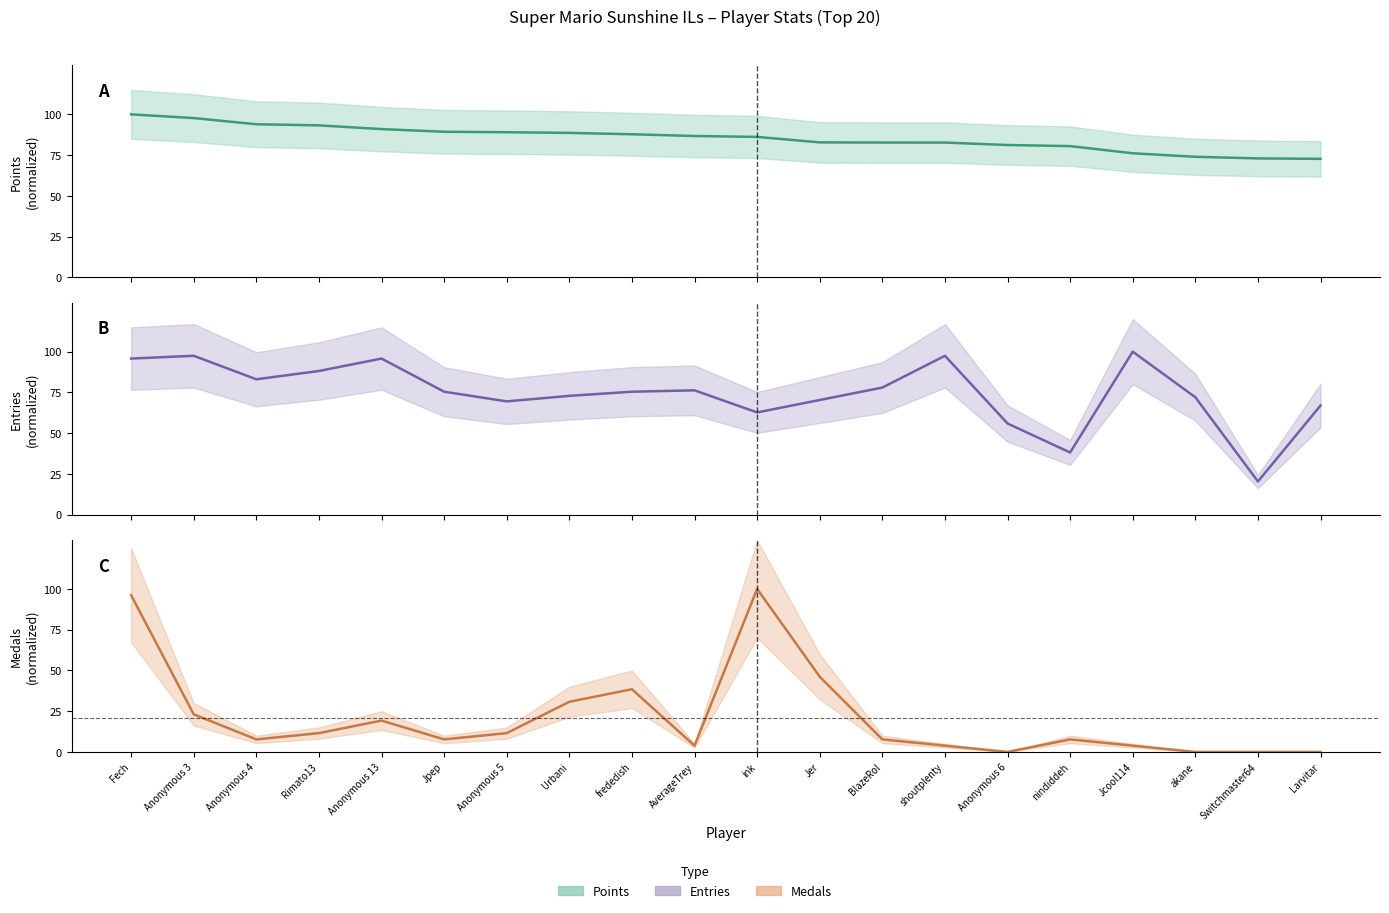

Which series has the largest range (max minus min)?

Medals